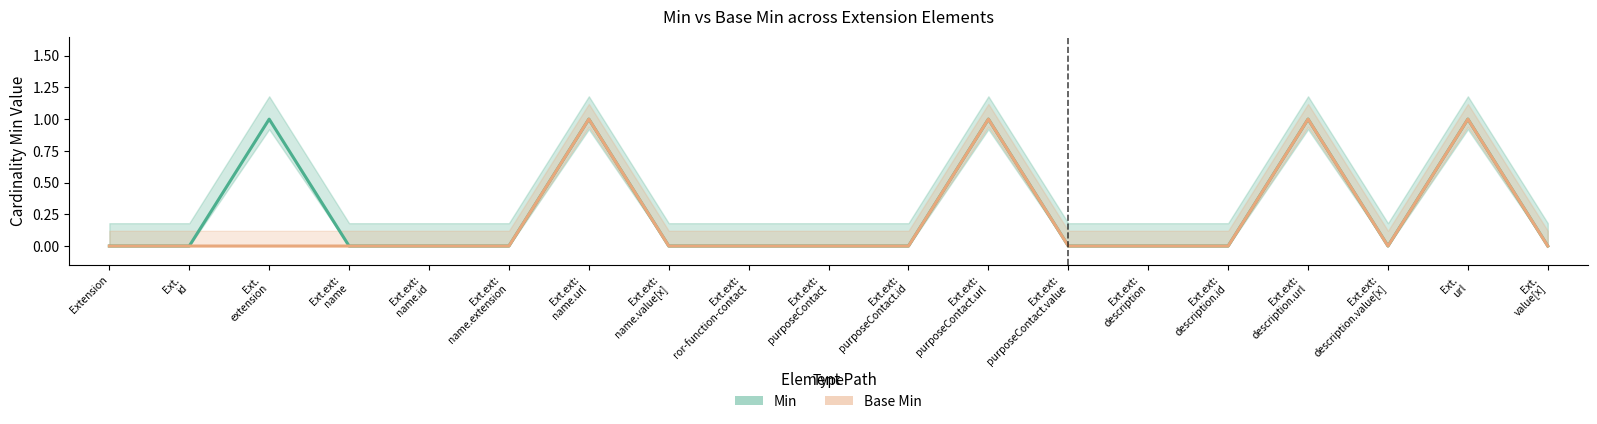

What position from the right is Ext.ext:
description.url?

4